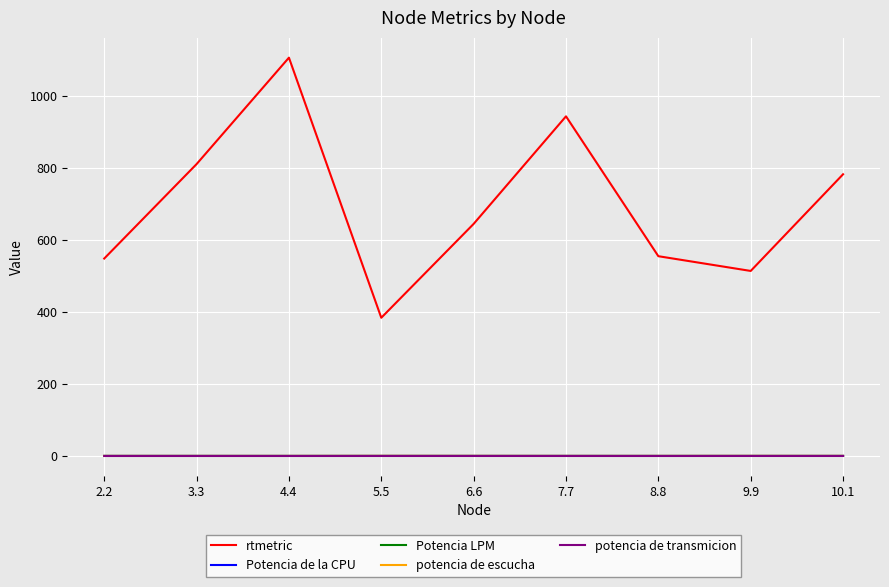

Which series has the largest total across all categories?

rtmetric